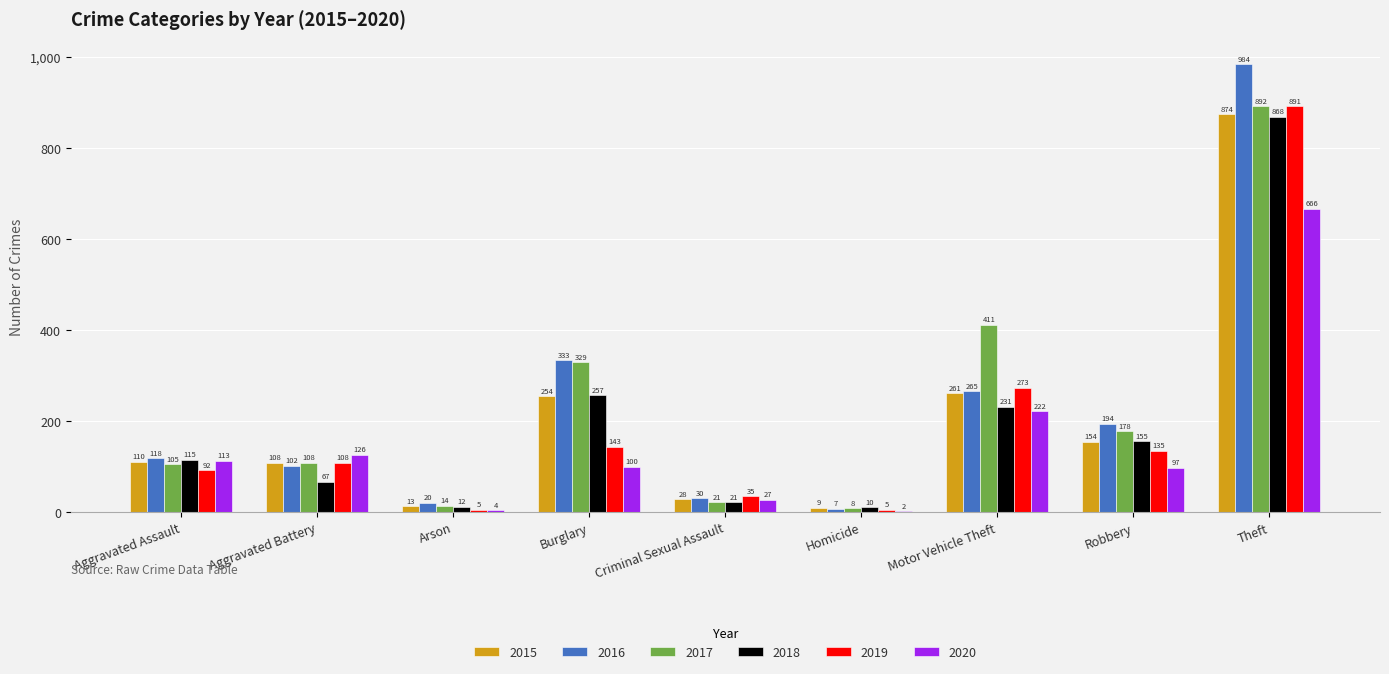

Which label corresponds to the largest value in the chart?

Theft